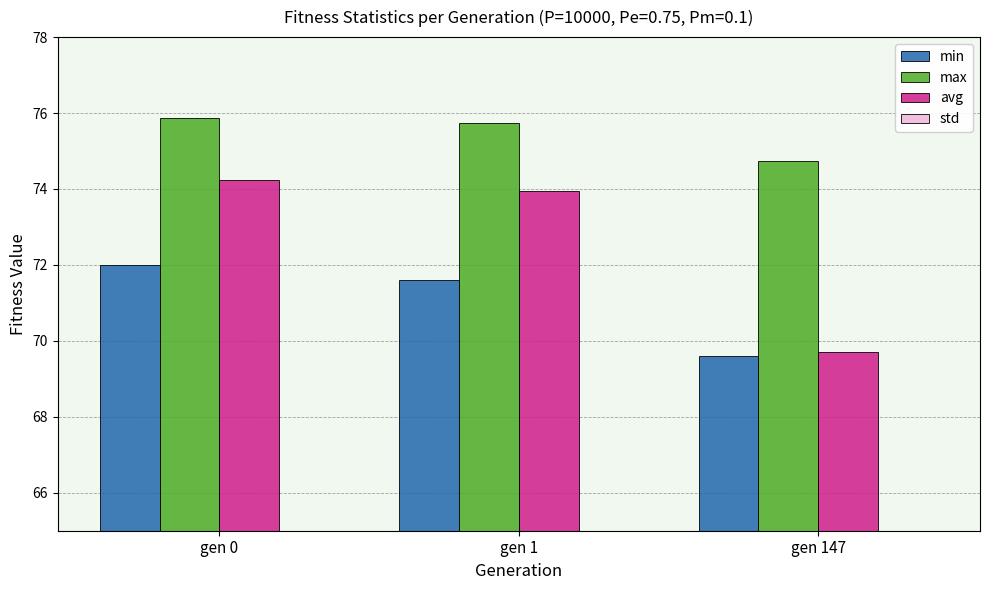

What is the value of the min bar at the 2nd from the left?

71.6